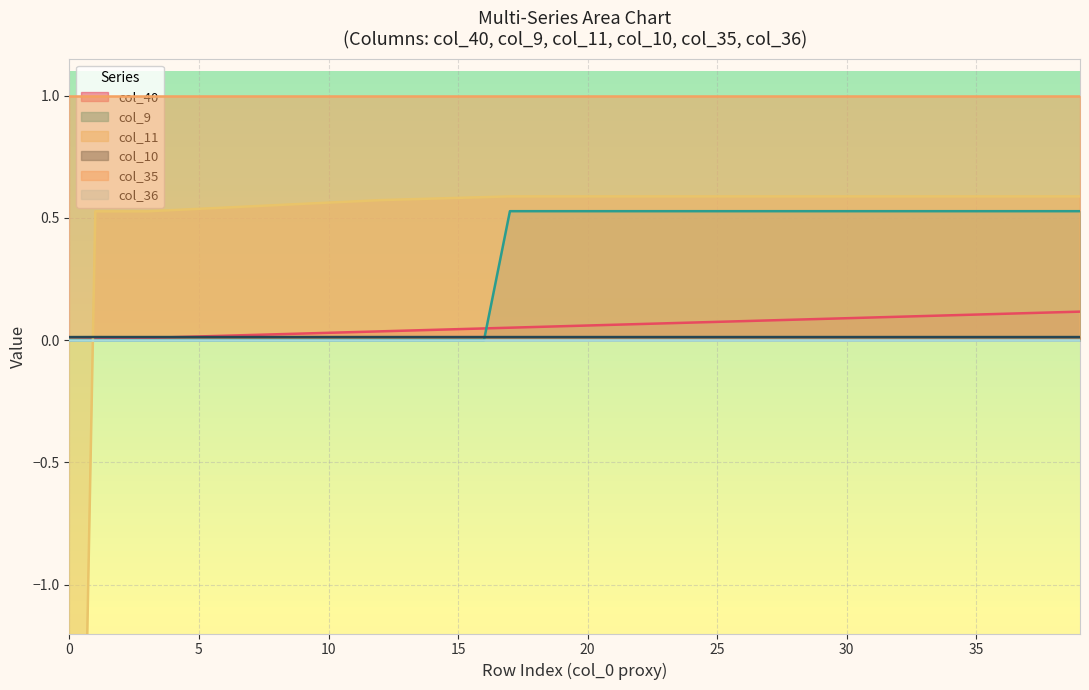

List the labels in order of col_11 value, smallest first.

0, 1, 2, 3, 4, 5, 6, 7, 8, 9, 10, 11, 12, 13, 14, 15, 16, 17, 18, 19, 20, 21, 22, 23, 24, 25, 26, 27, 28, 29, 30, 31, 32, 33, 34, 35, 36, 37, 38, 39